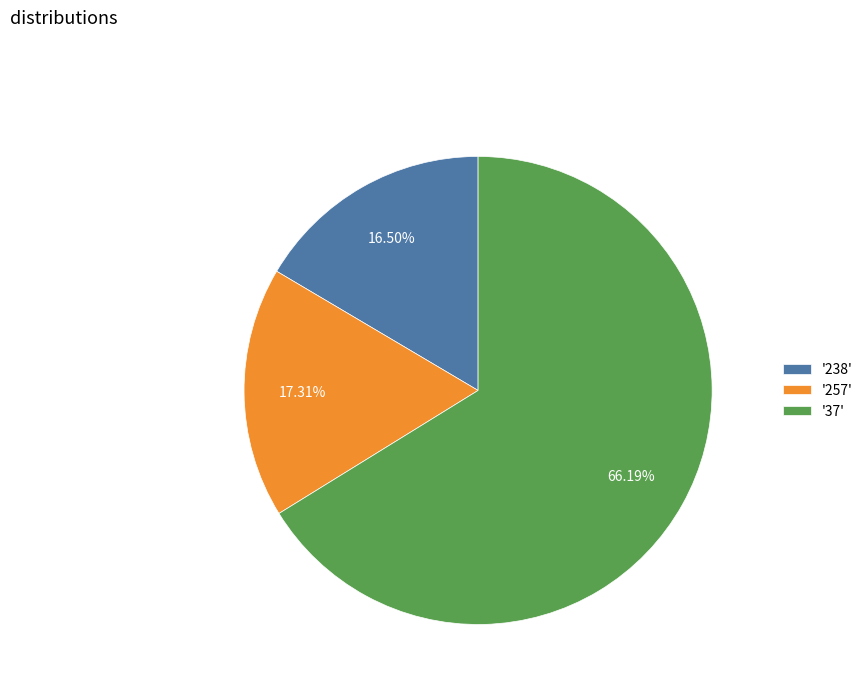

What is the ratio of the value at '37' to the value at '257'?

3.8